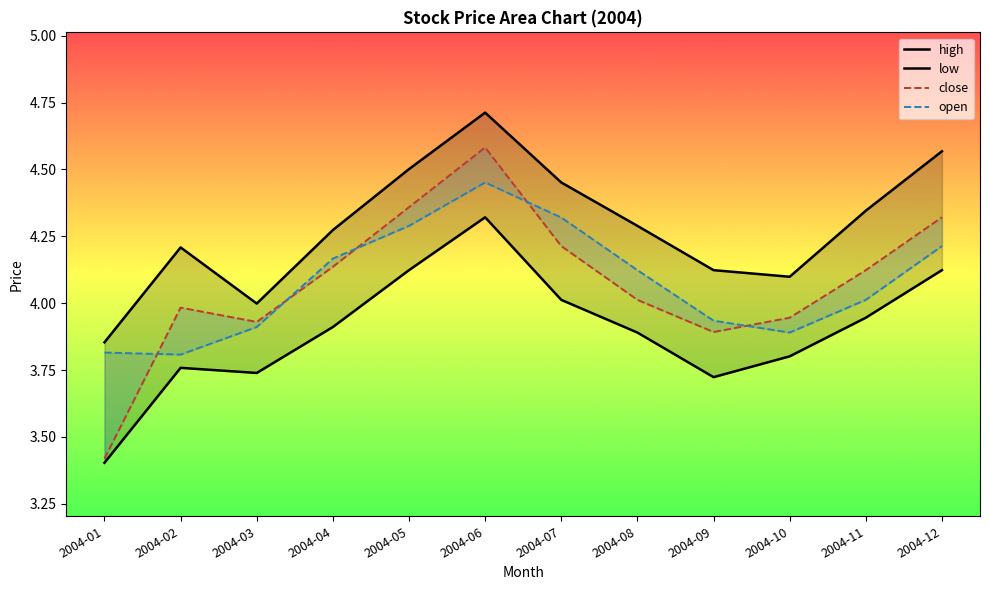

The value of high at 2004-03 is 6.4. True or false?

False